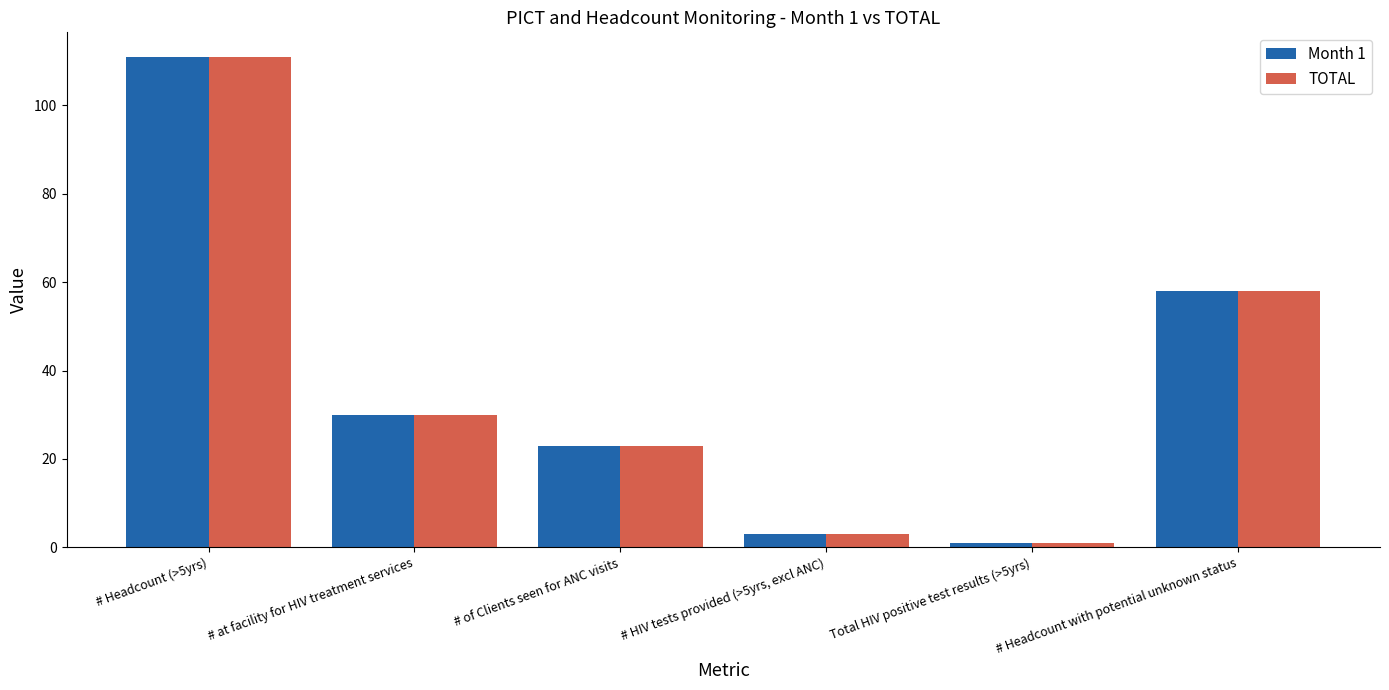

What is the total value across all series at # of Clients seen for ANC visits?

46